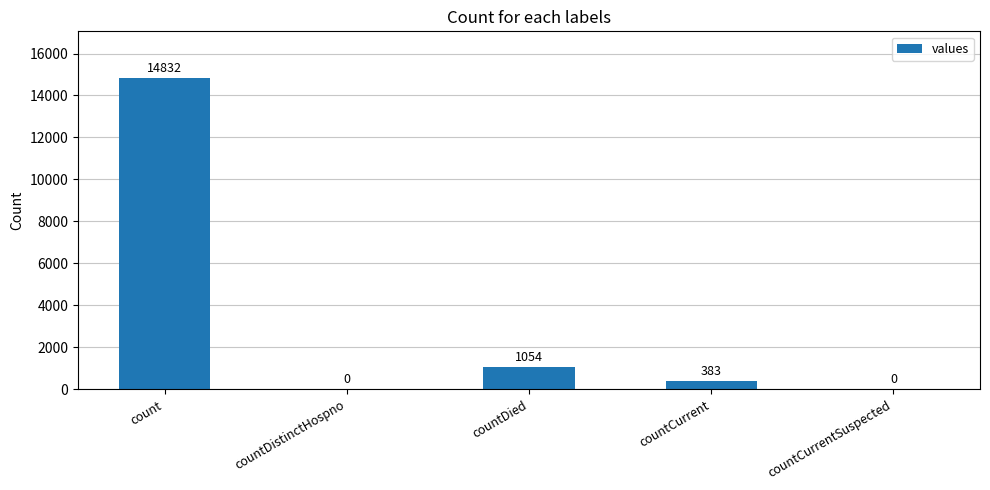

Is it true that the value at countCurrentSuspected is 0?

True